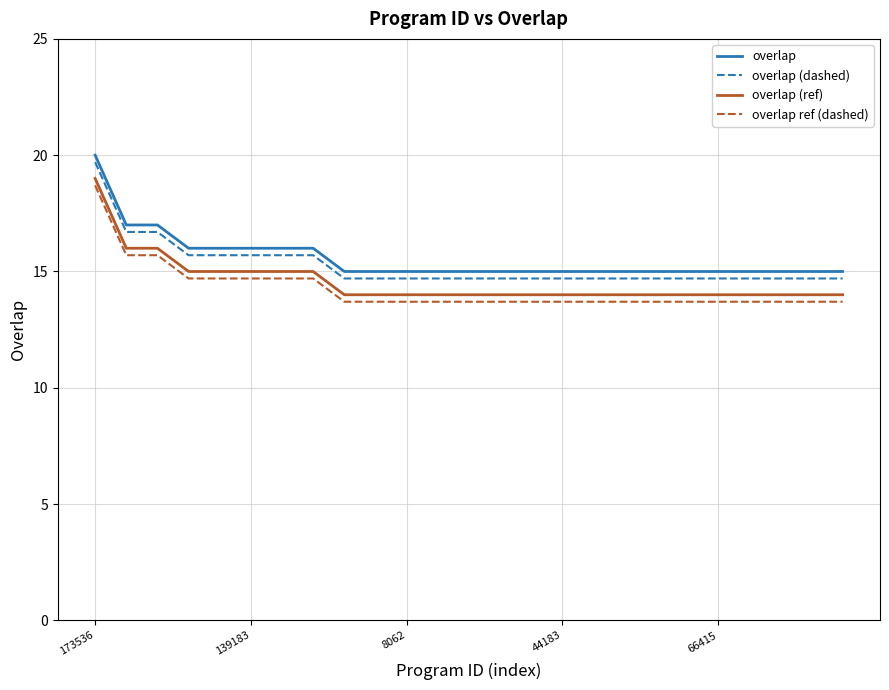

What is the minimum value for overlap (ref)?

14.0